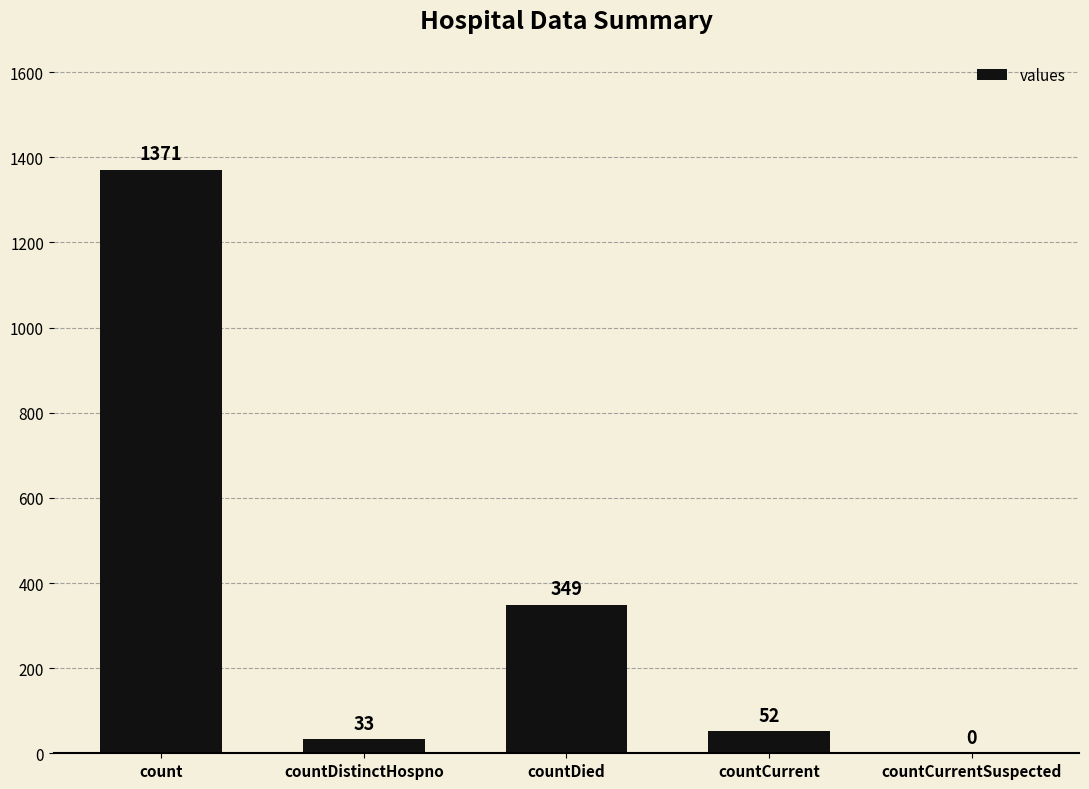

What is the sum of all values?

1805